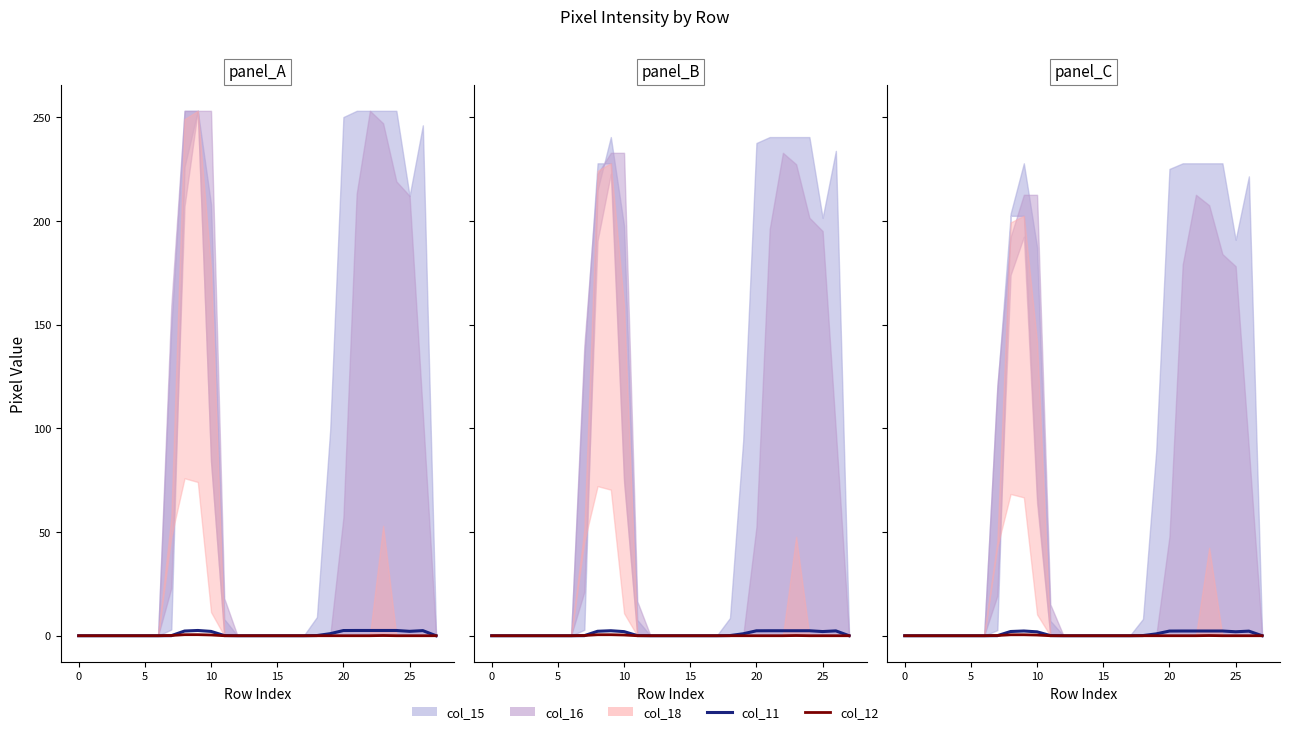

What is the difference between the maximum and minimum values in the col_12 series?

0.5